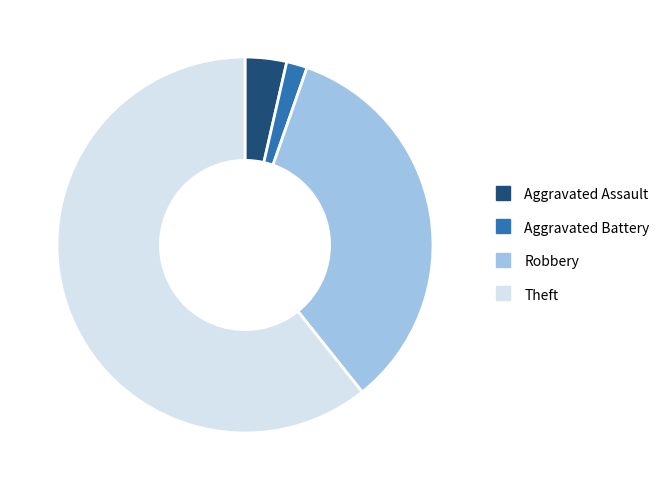

How many segments does this pie chart have?

4